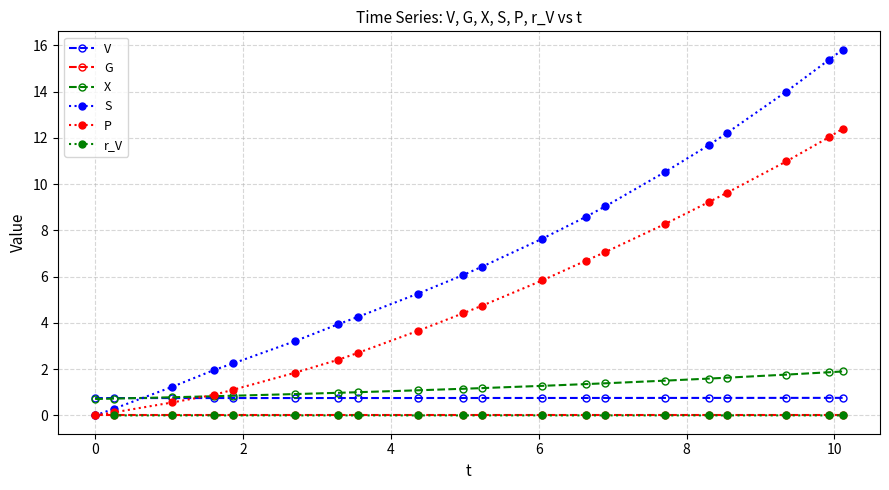

What is the value of the P point at the 17th from the left?

9.6